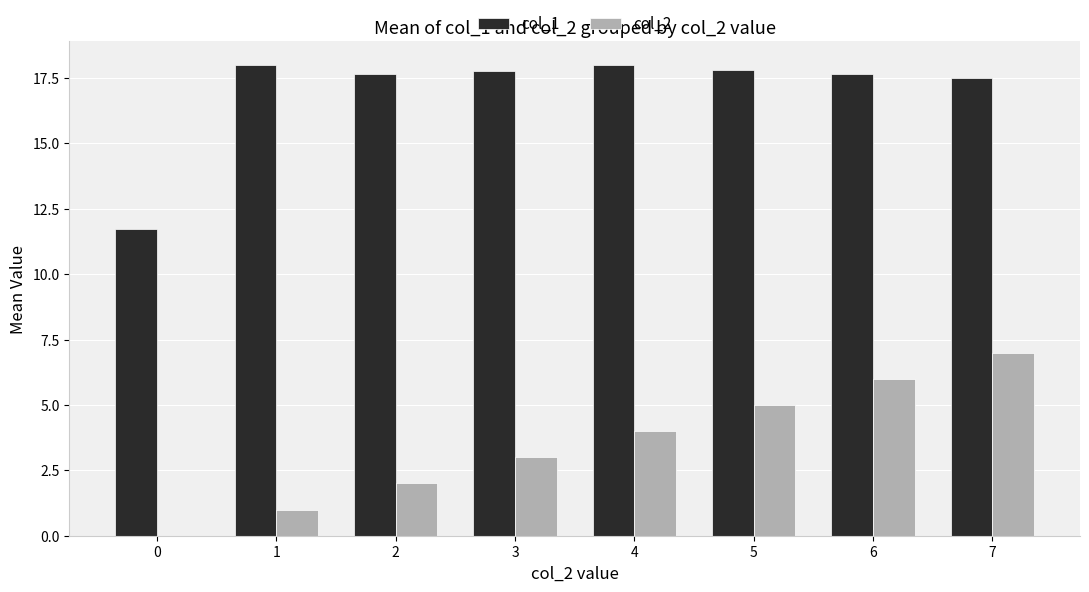

Between 3 and 6, which series saw the biggest shift?

col_2